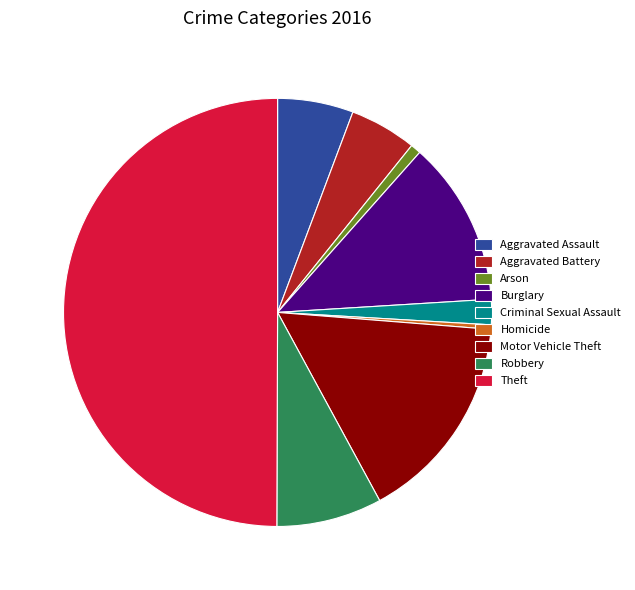

True or false: Theft accounts for 40% of the total.

False